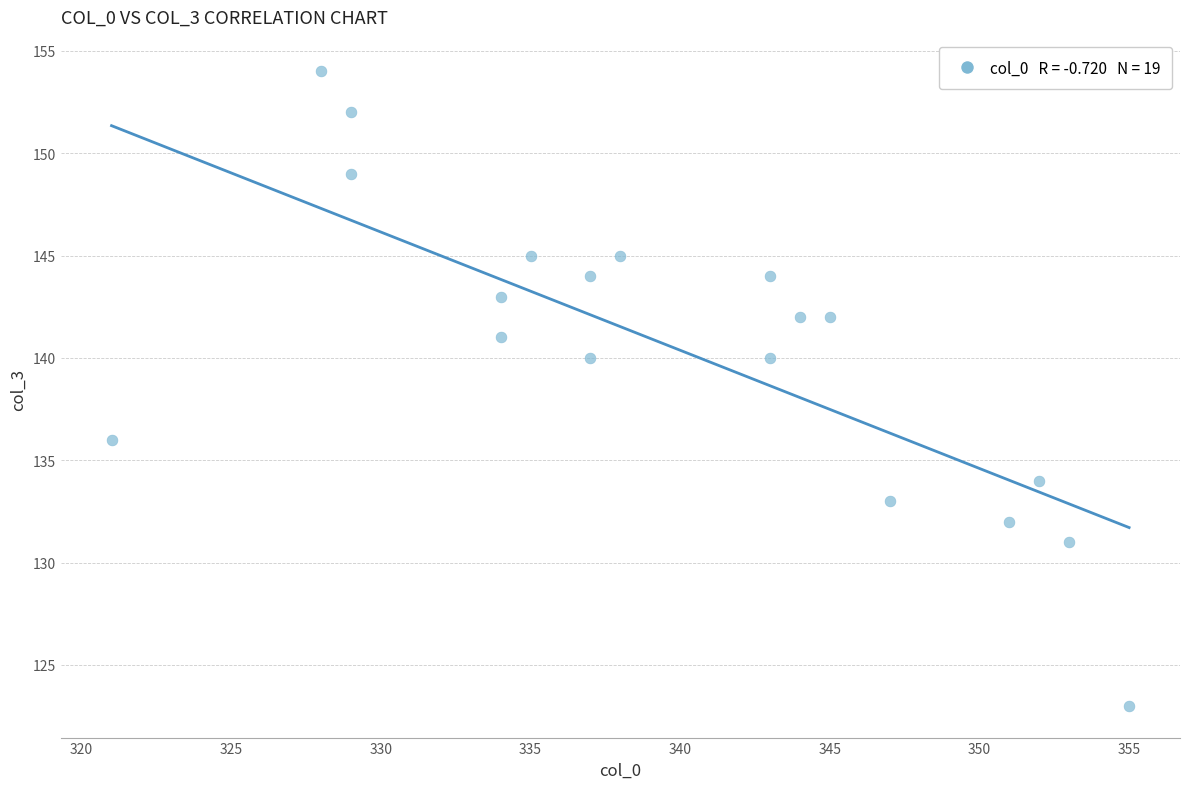

What is the range of X values (max minus min)?

34